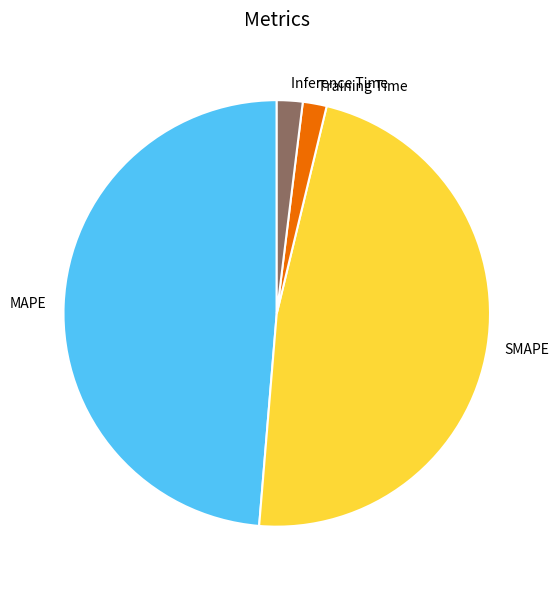

Count the number of slices in the pie.

4